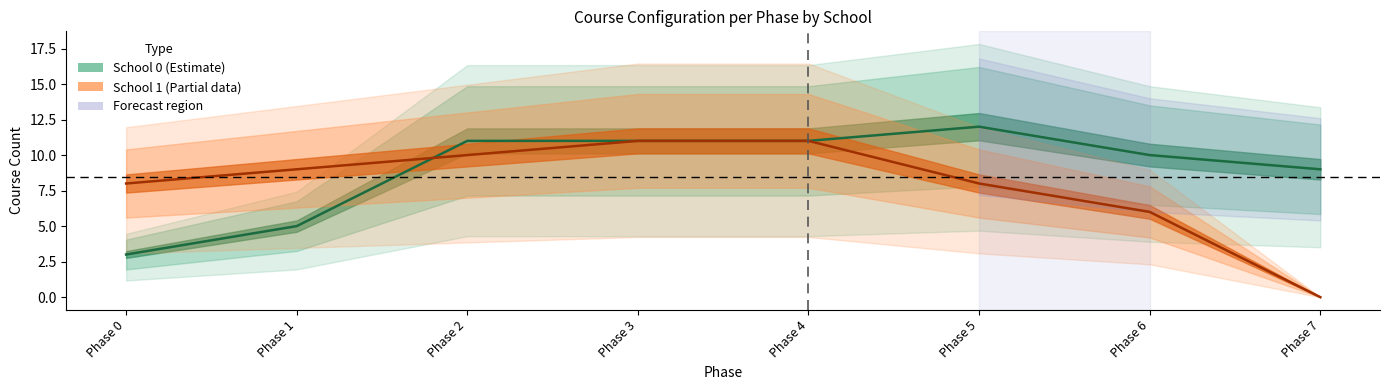

The course_counts series shows 3 at 13. True or false?

False